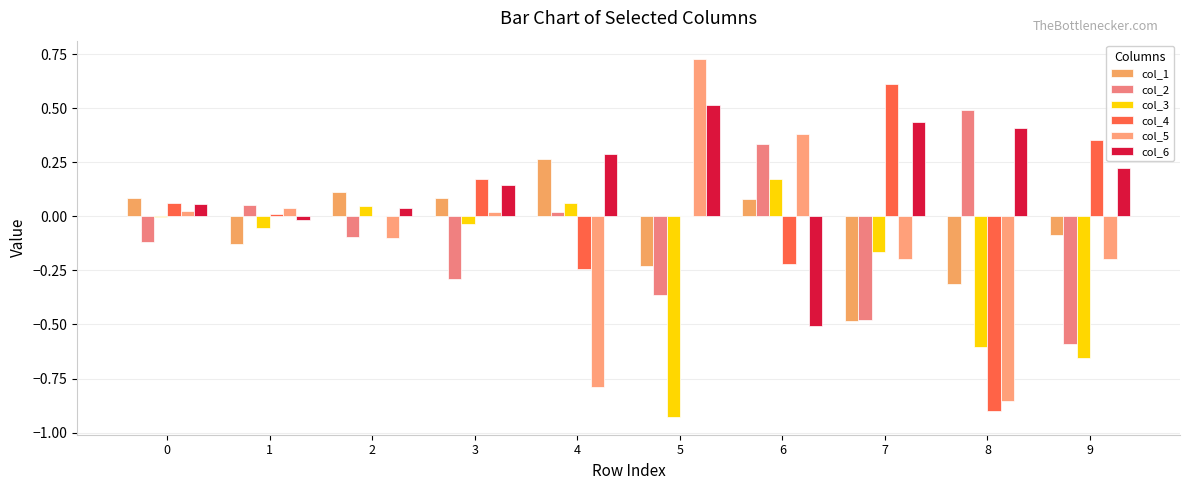

Are the bars horizontal?

No